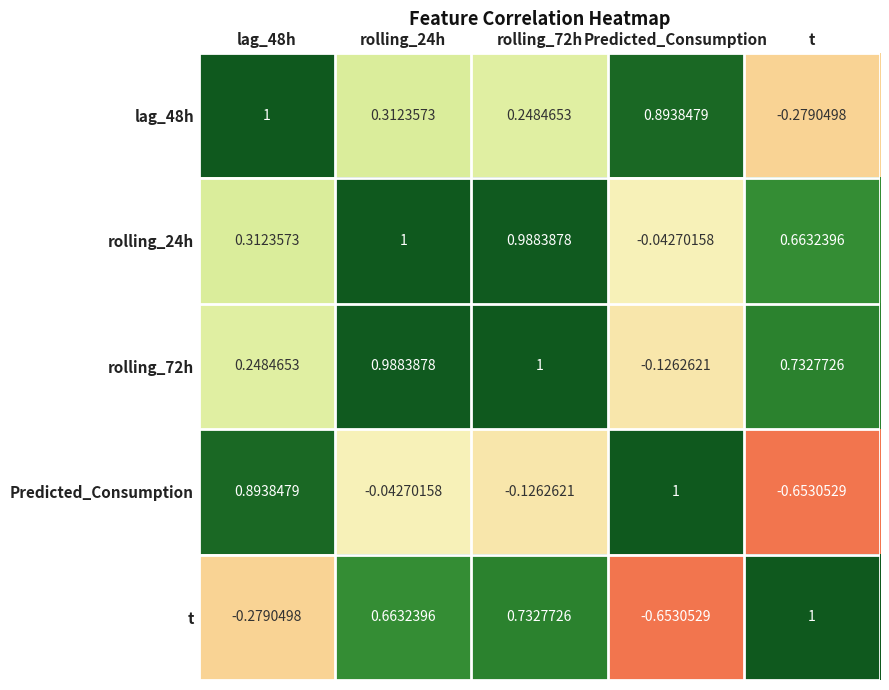

What is the total value across all series at t?

1.5